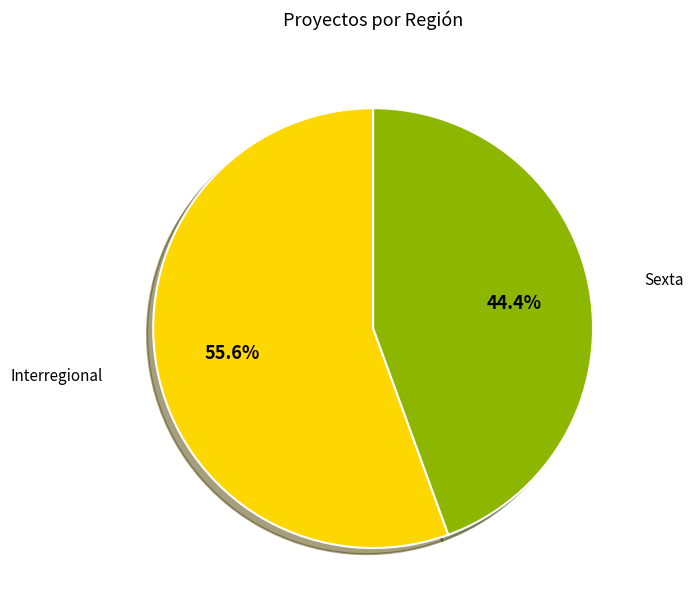

Does any single category account for the majority?

Yes